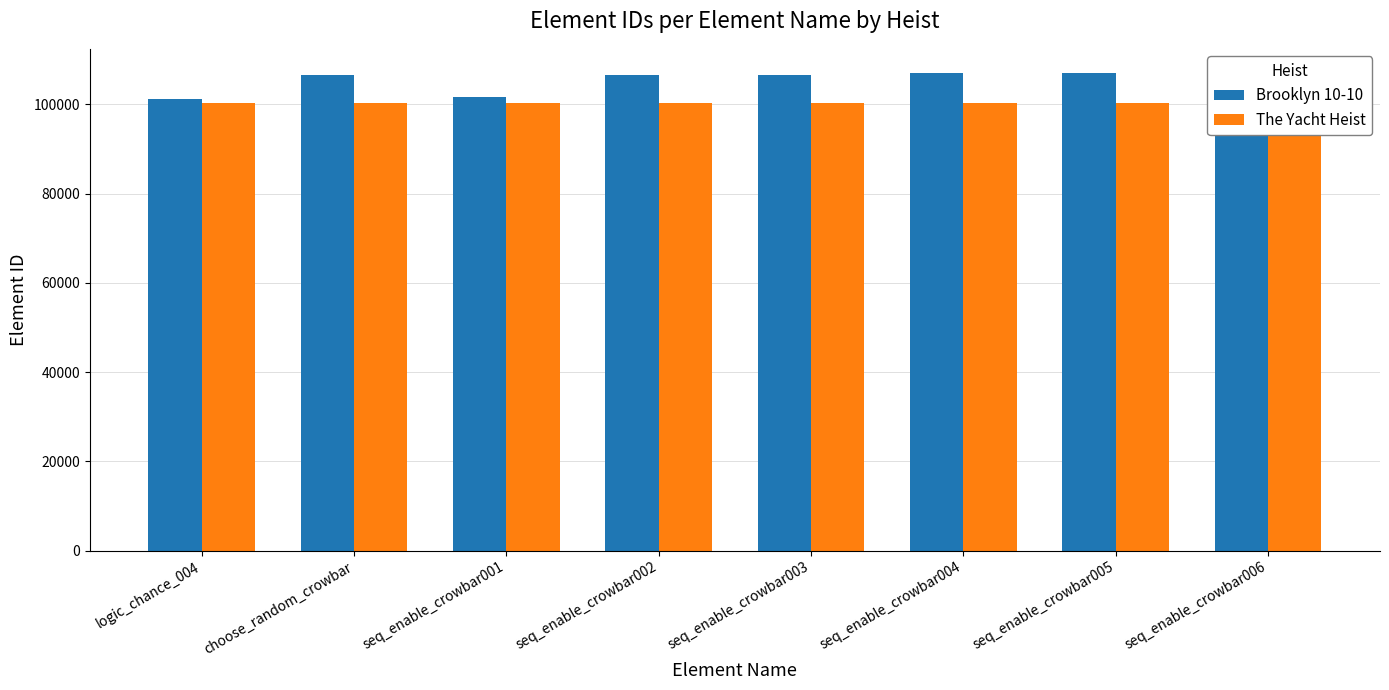

What is the spread (max minus min) of values at seq_enable_crowbar002?

6247